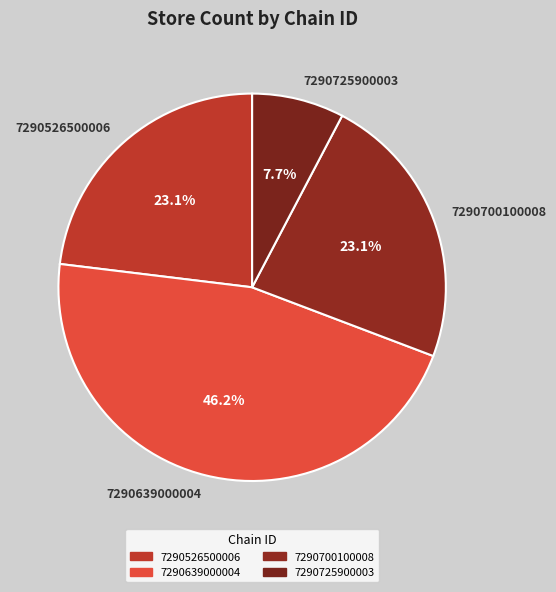

To the nearest percent, what is the combined percentage of 7290639000004 and 7290725900003?

54%